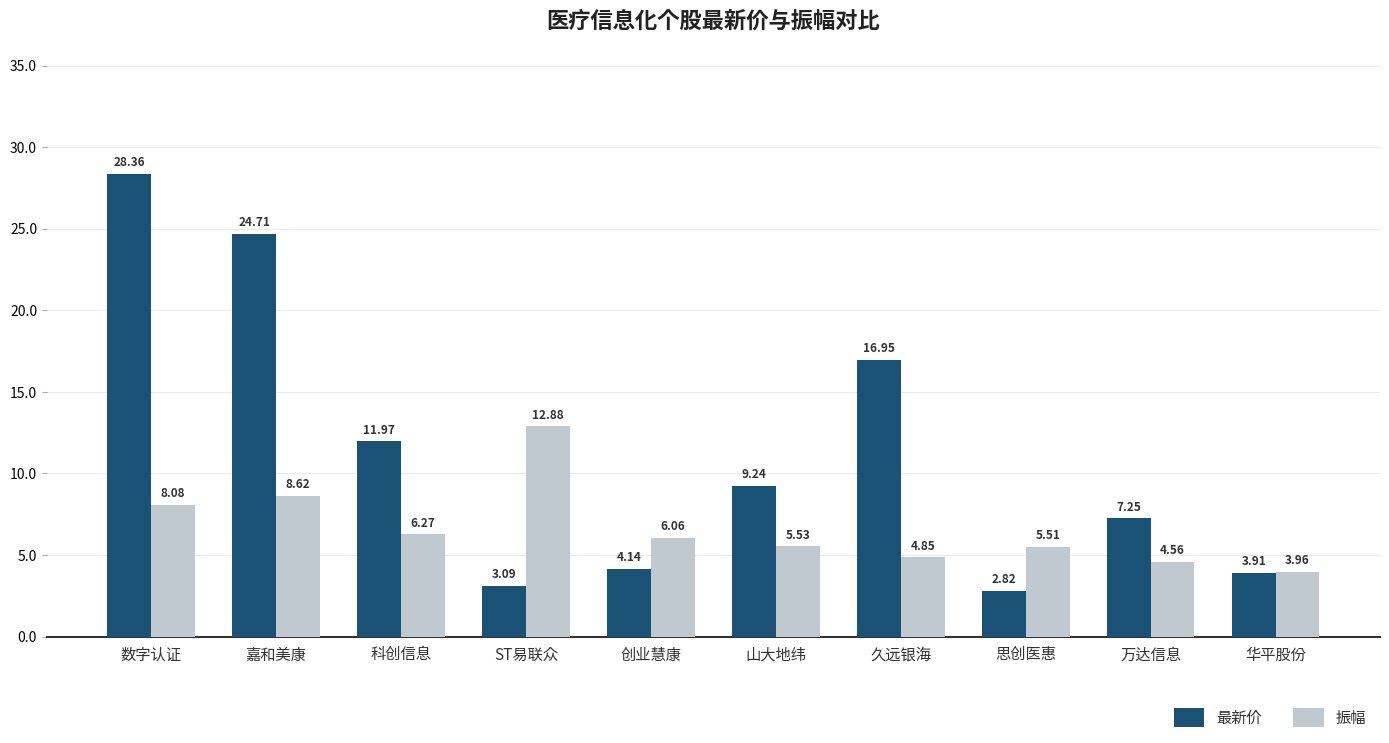

How many distinct data groups are displayed?

2